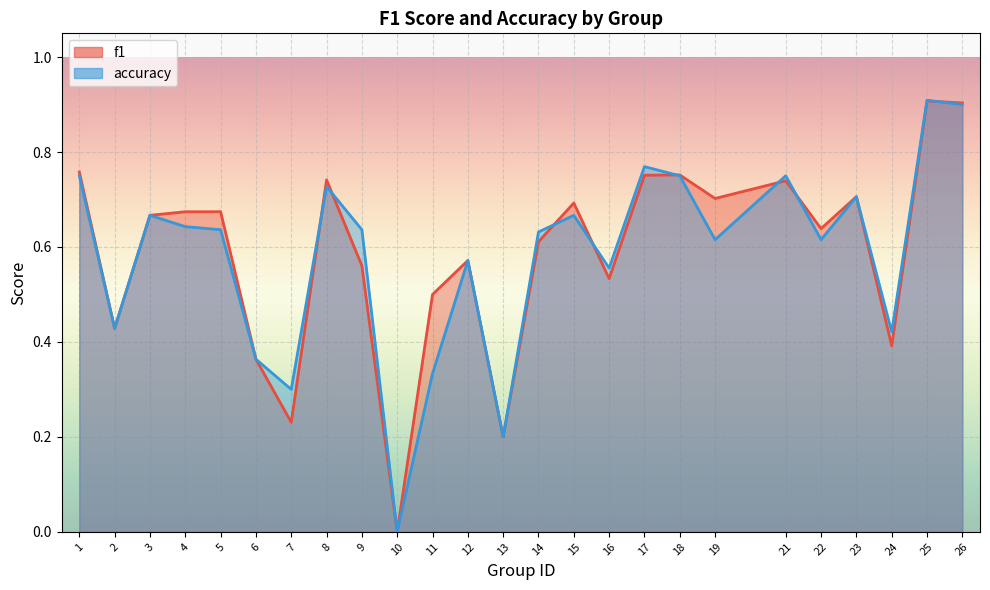

How many data points does each series have?

25